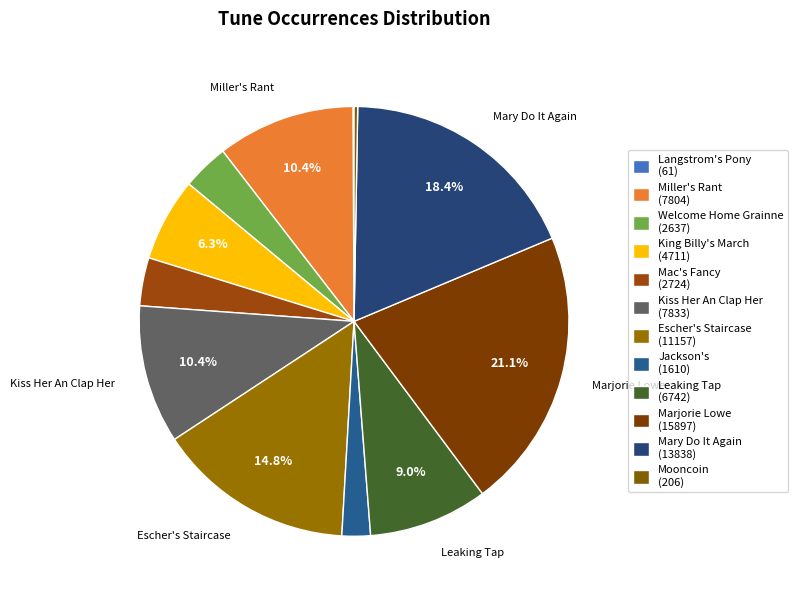

Which slice is the smallest?

Langstrom's Pony